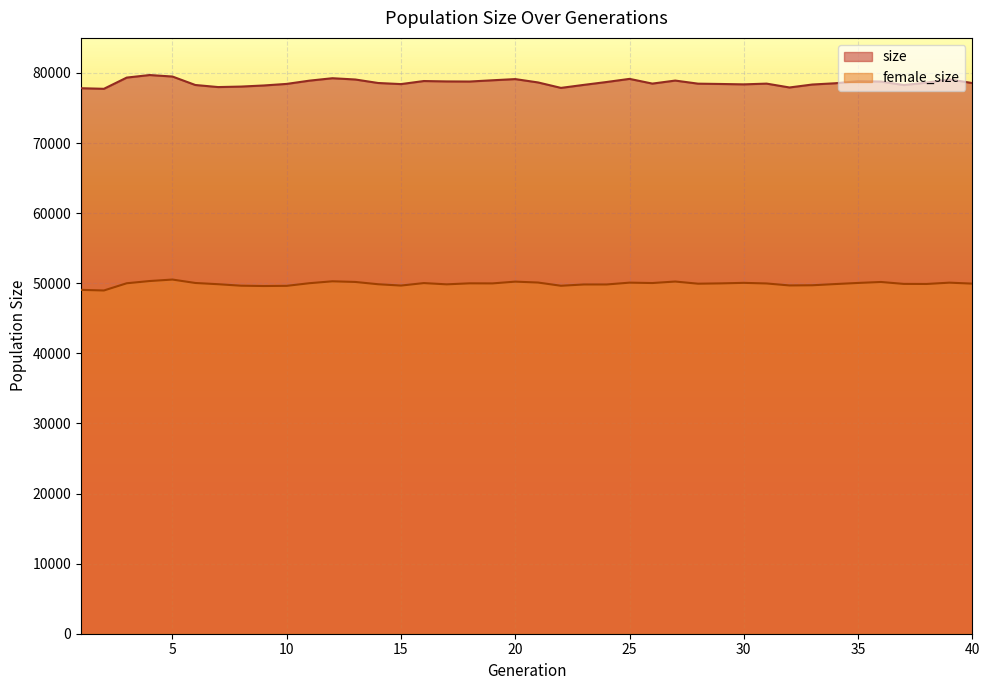

The female_size series shows 50183 at 13. True or false?

True